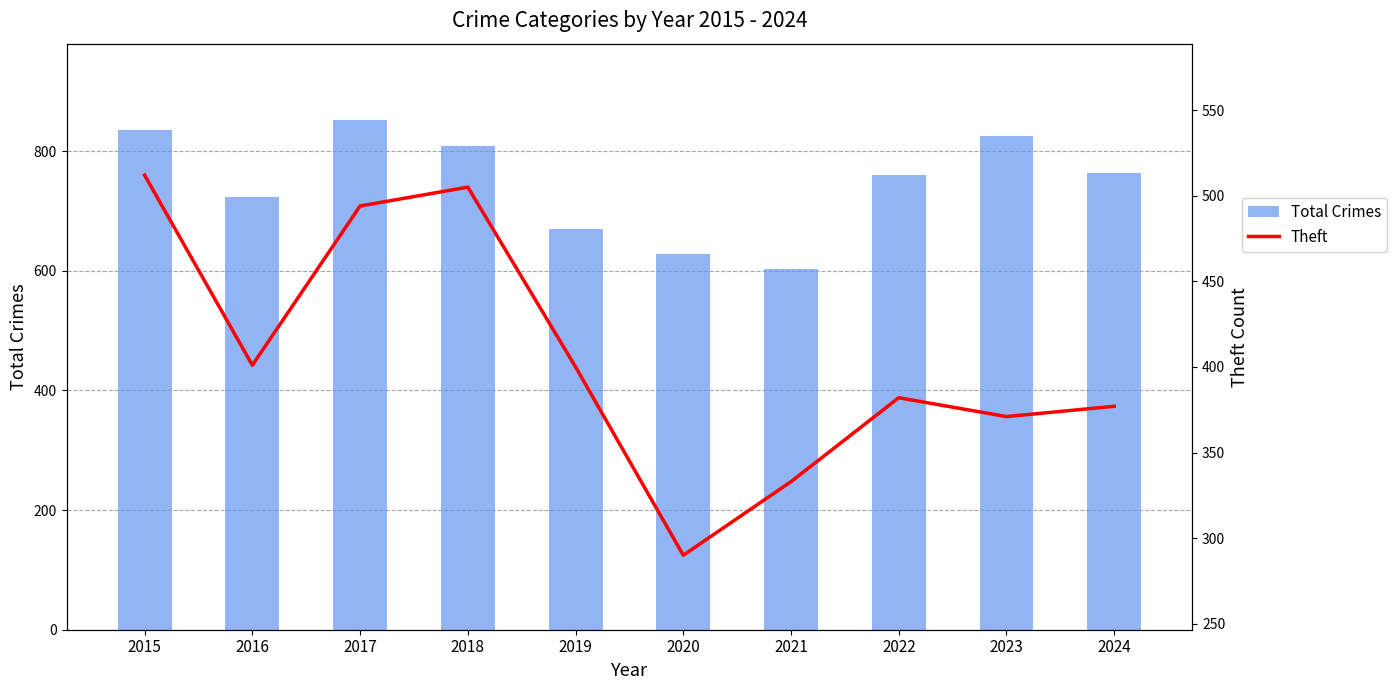

List the series in order of their peak value, lowest first.

Theft, Total Crimes